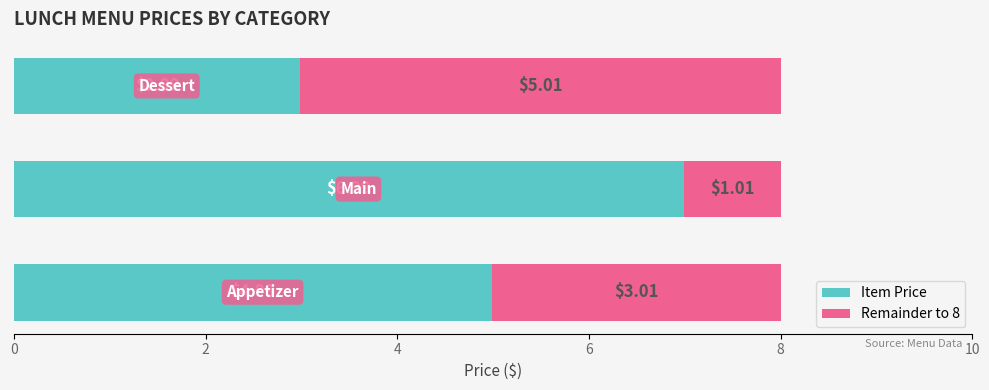

What is the difference between the maximum and minimum values in the Item Price series?

4.0